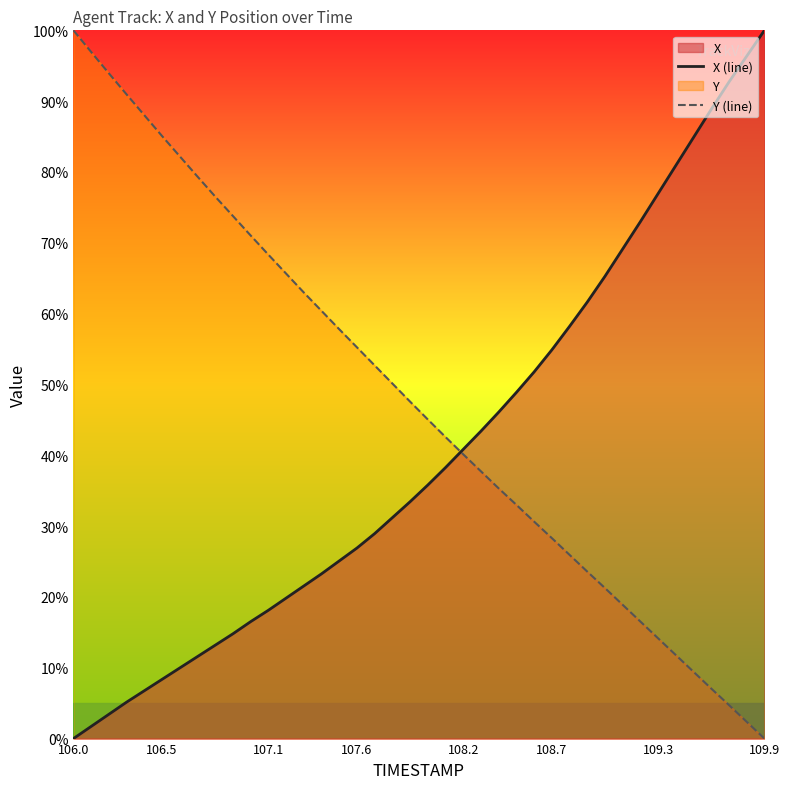

Rank the series by their average value, from highest to lowest.

Y (line), X (line)